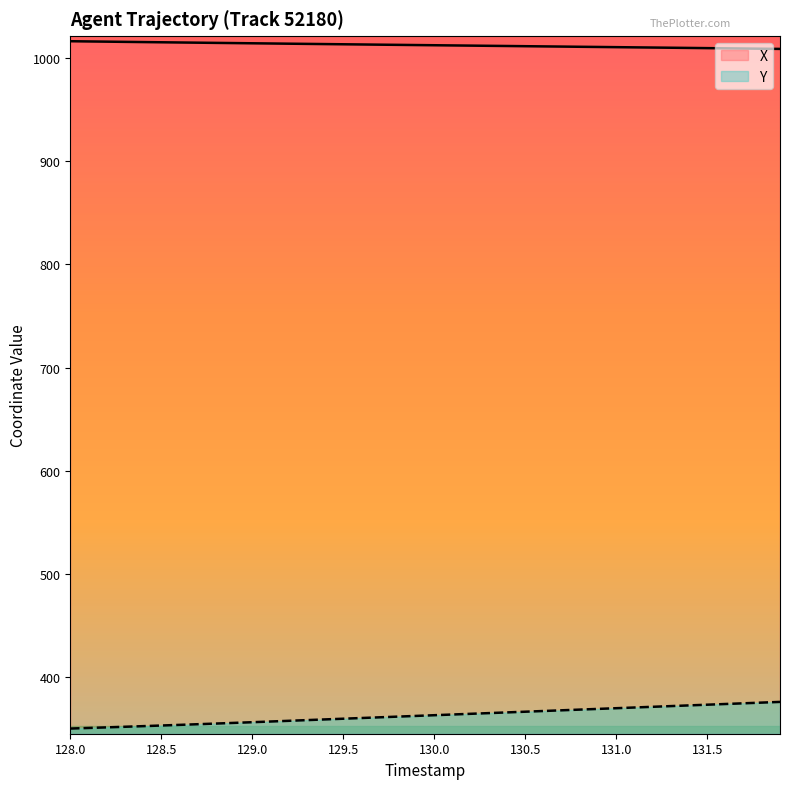

What is the difference between the highest and lowest values at 131.0?

640.6